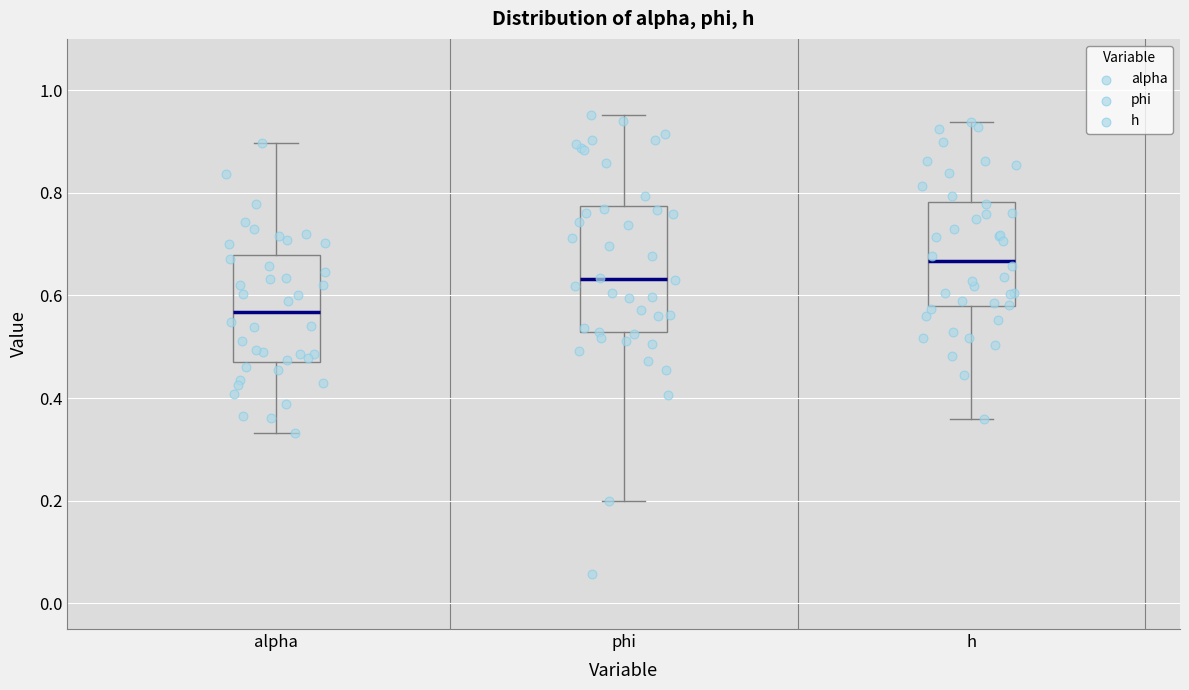

Where does the median line of the box for h sit on the y-axis? The values are not printed on the chart, so give them approximately, as read against the axis.

0.66